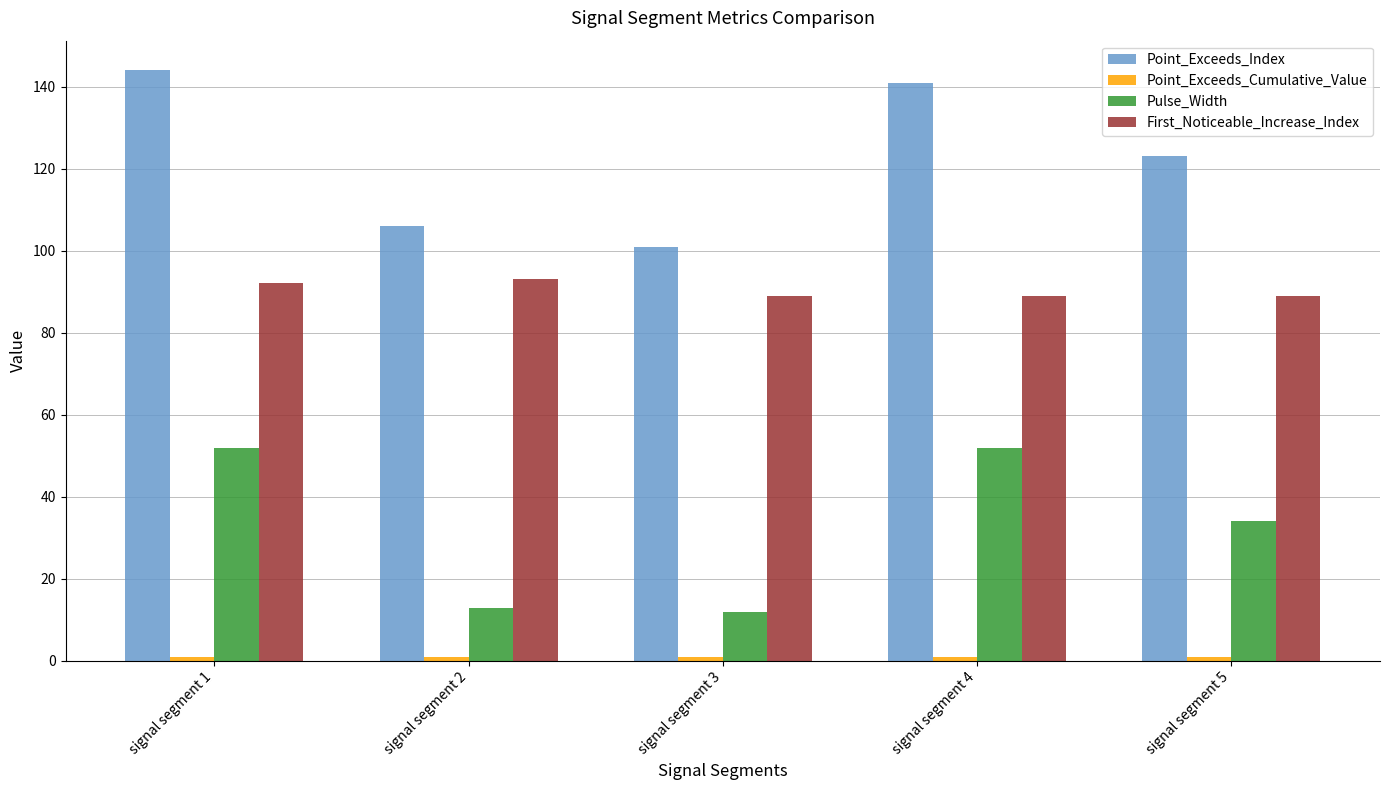

What is the difference between the second highest and second lowest values in the Pulse_Width series?

39.0